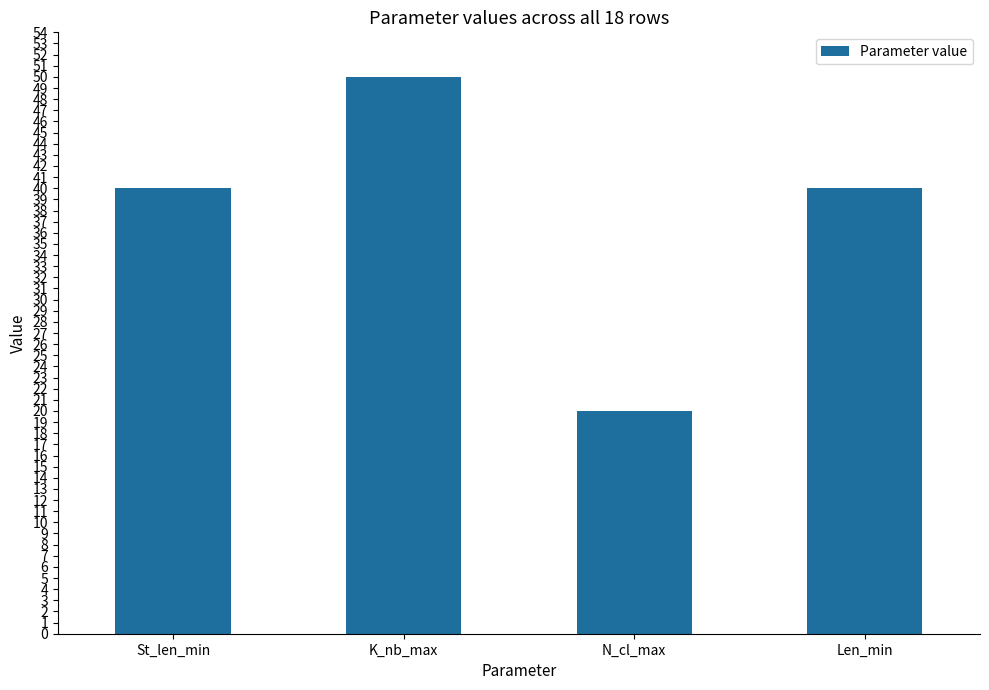

True or false: the data shows 28 at St_len_min.

False